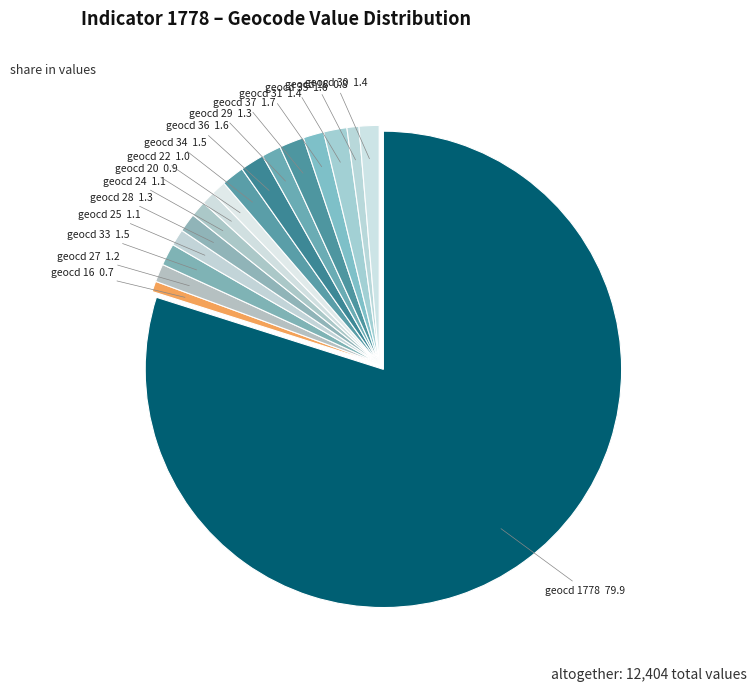

Rank the categories by value from lowest to highest.

16, 18, 20, 22, 24, 25, 27, 28, 29, 30, 31, 33, 34, 35, 36, 37, 1778